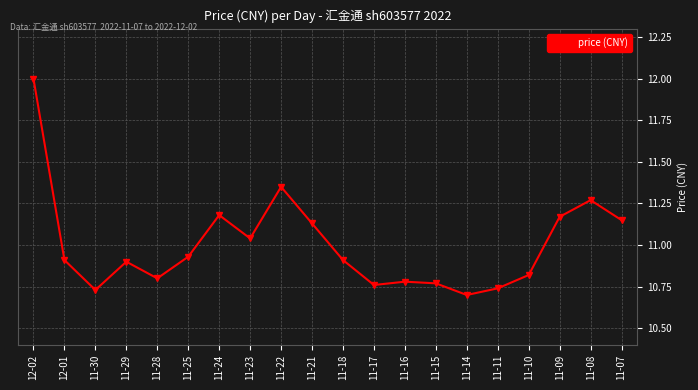

Where is the data nearest to the value 11?

11-23